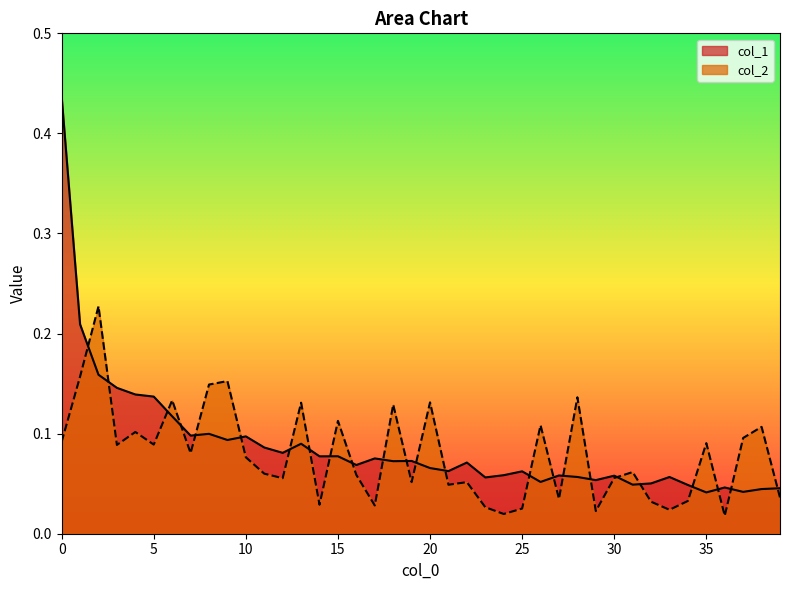

How many intersections are there between col_1 and col_2?

24